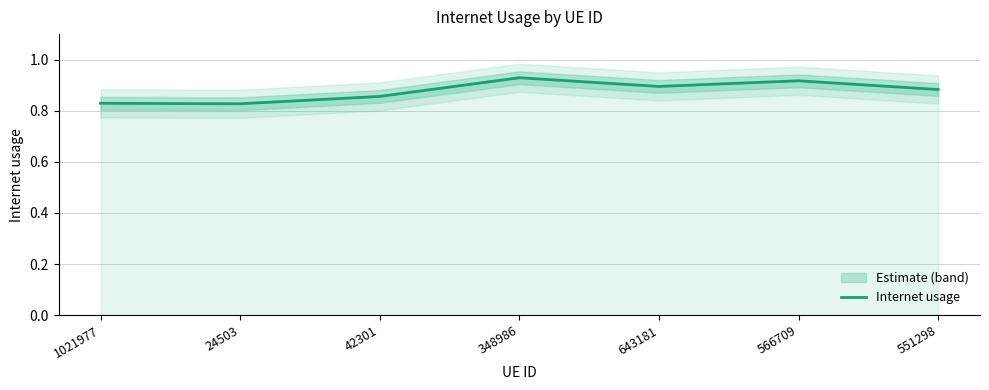

True or false: the data shows 0.9 at 643181.

True